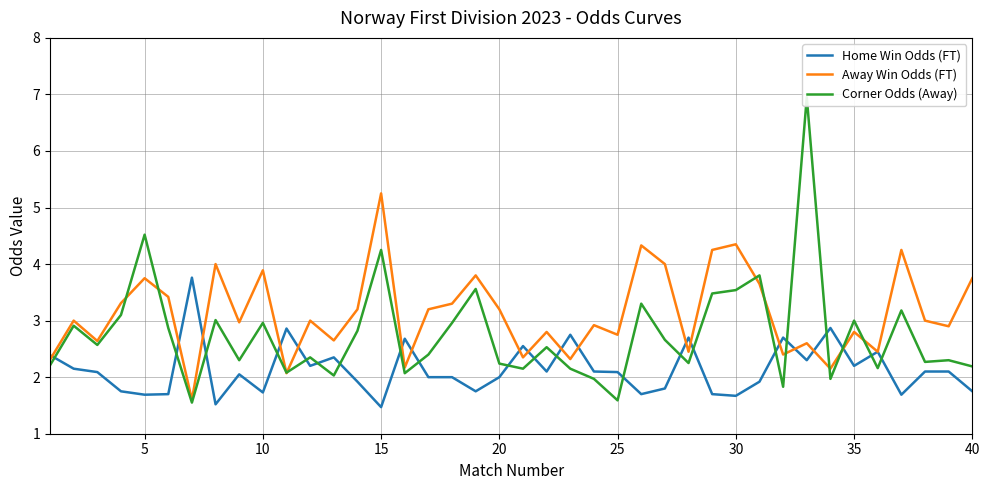

Which series has the largest total across all categories?

Away Win Odds (FT)